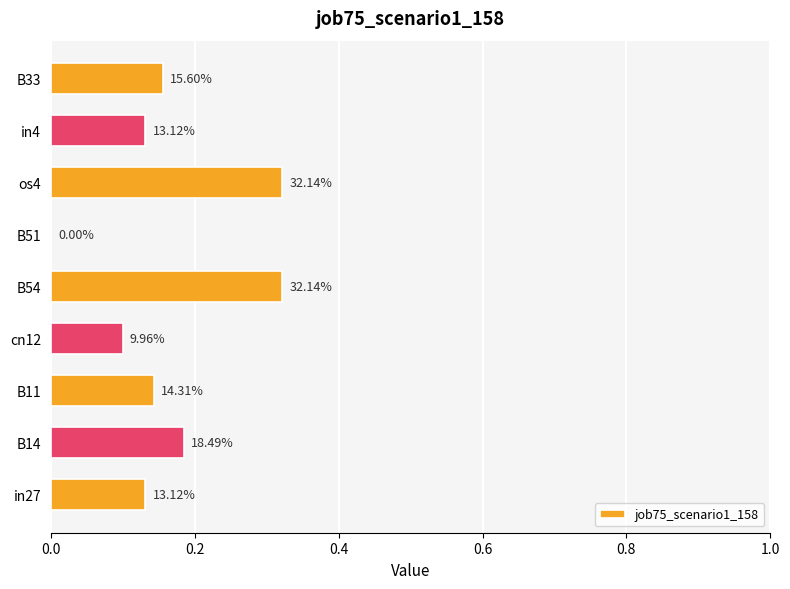

Are the bars horizontal?

Yes